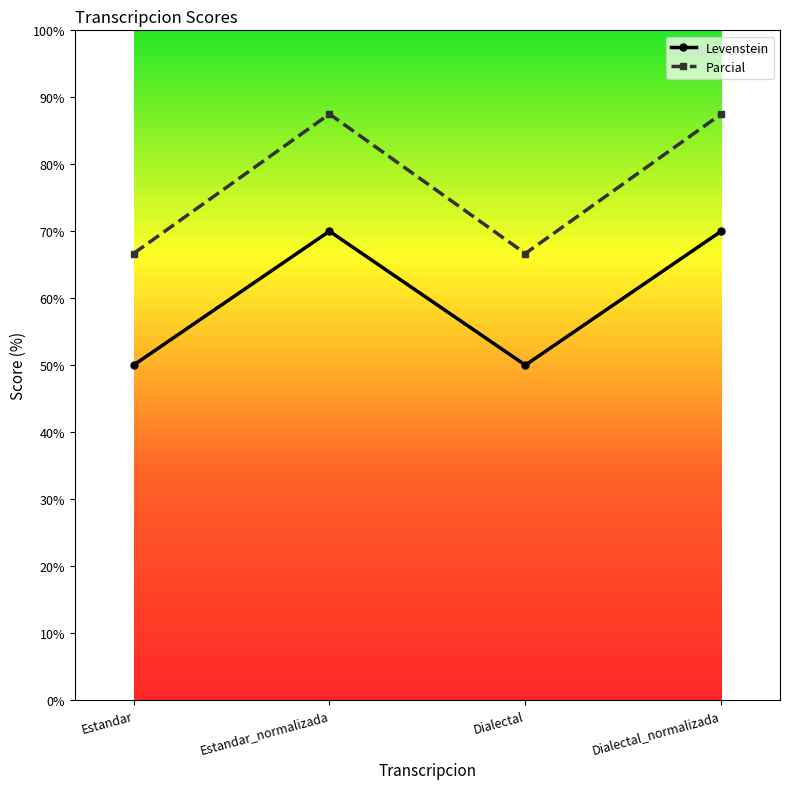

Reading left to right, extract all data points from this chart.

Levenstein: Estandar=50.0	Estandar_normalizada=70.0	Dialectal=50.0	Dialectal_normalizada=70.0
Parcial: Estandar=66.7	Estandar_normalizada=87.5	Dialectal=66.7	Dialectal_normalizada=87.5